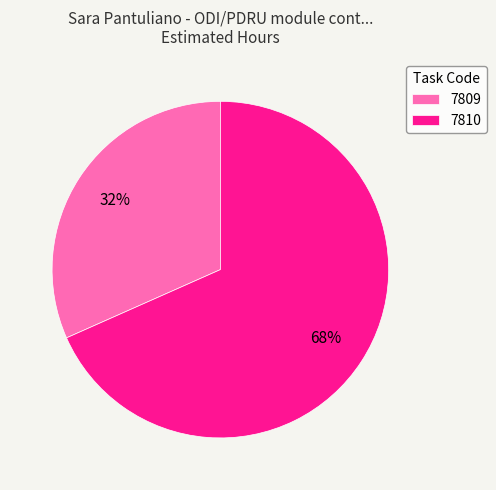

How many segments does this pie chart have?

2